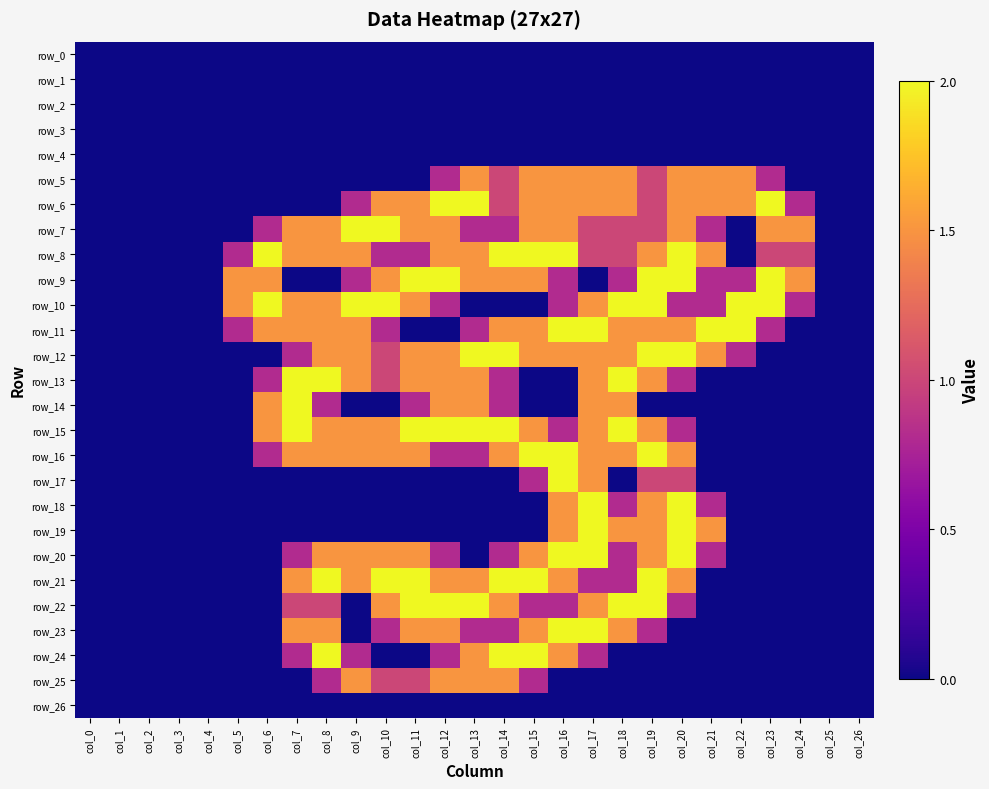

What is the greatest value displayed?

2.0